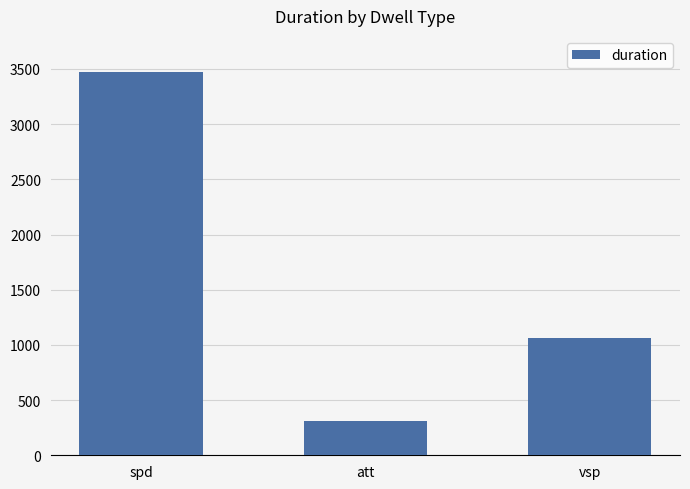

What is the smallest value displayed?

310